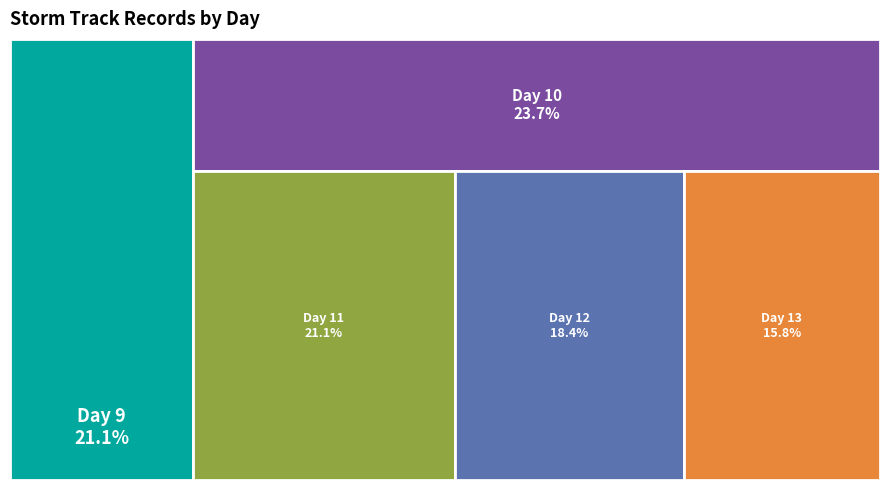

What is the total percentage of 9 and 11?

42.1%